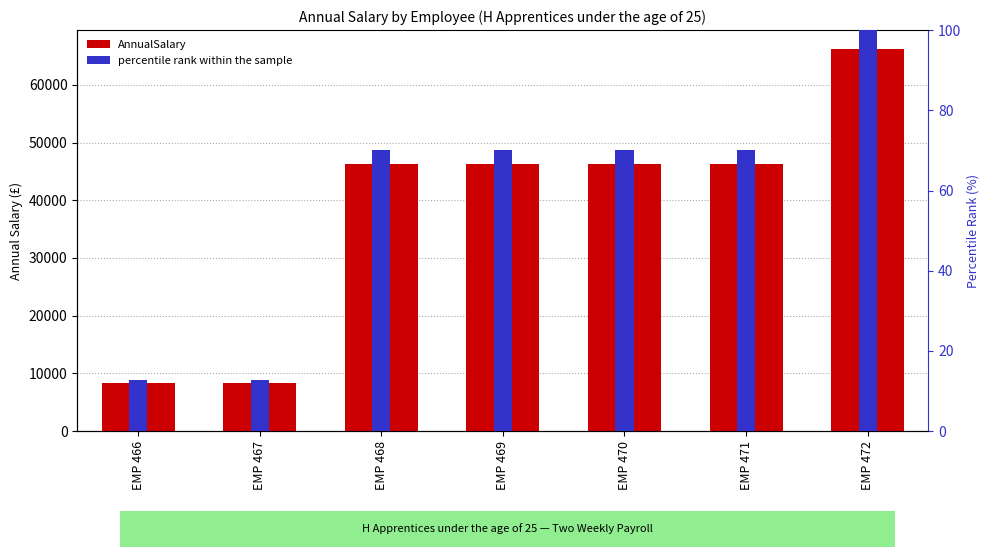

Which series has the widest spread of values?

AnnualSalary